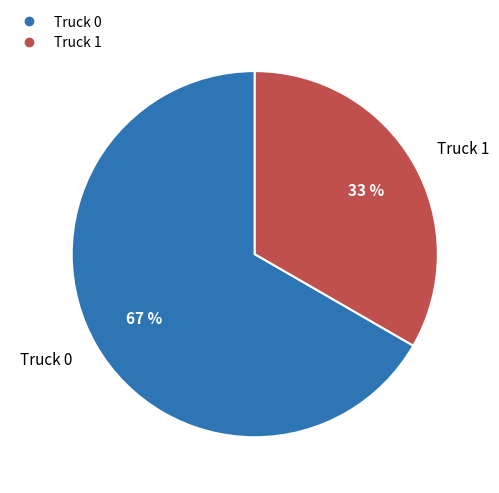

What percentage is the Truck 0 slice, to the nearest percent?

67%